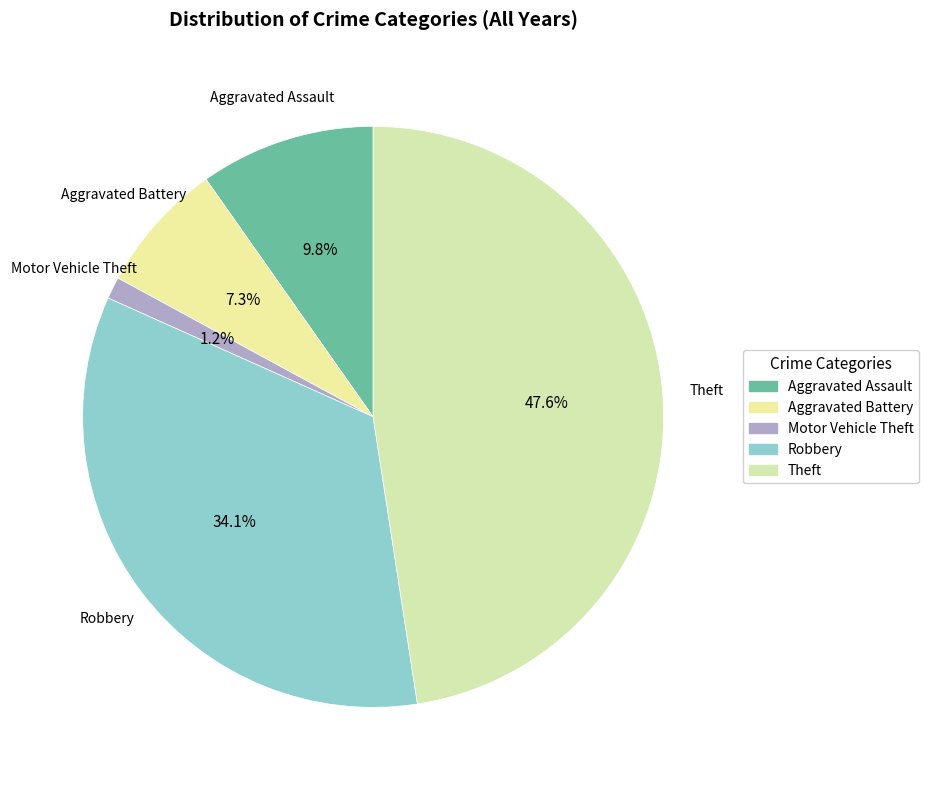

To the nearest percent, what percentage of the pie is Robbery?

34%